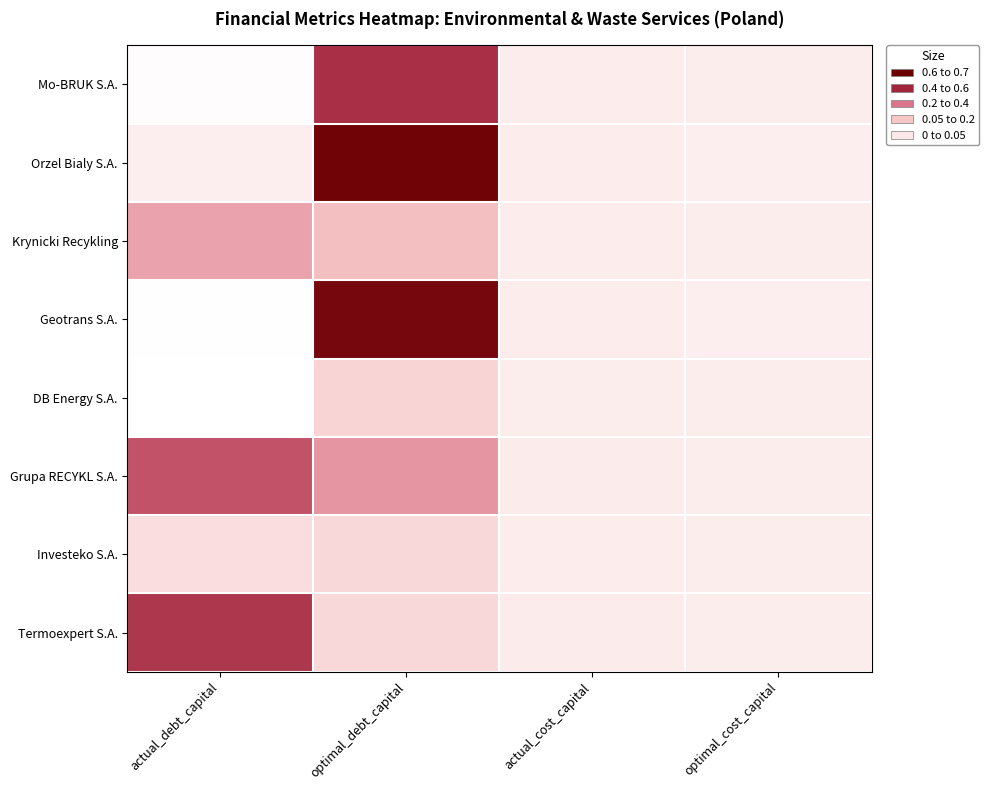

Which has a higher value, optimal_cost_capital or actual_cost_capital?

actual_cost_capital